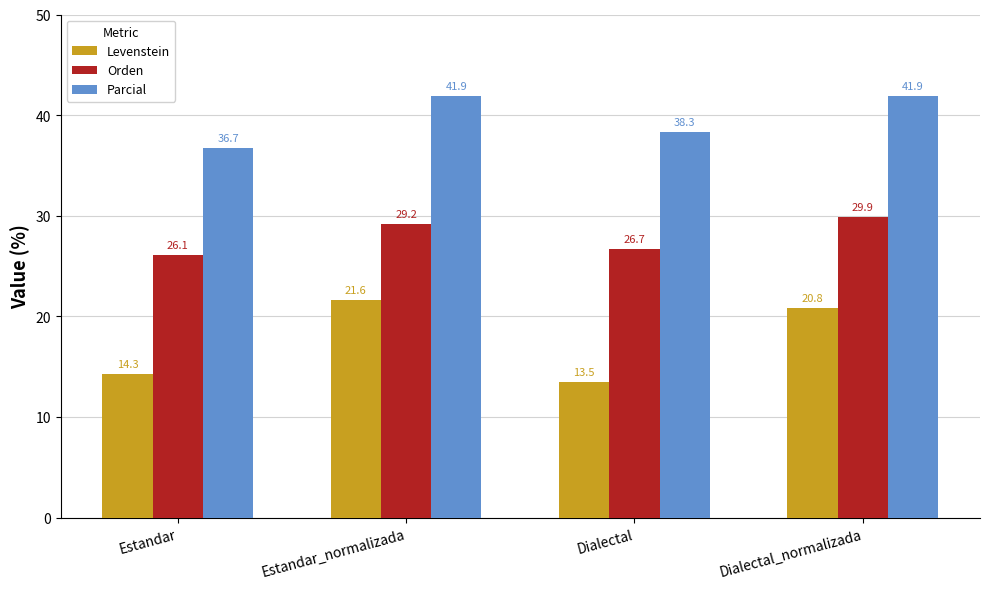

True or false: Levenstein has a value of 11.7 at Estandar_normalizada.

False